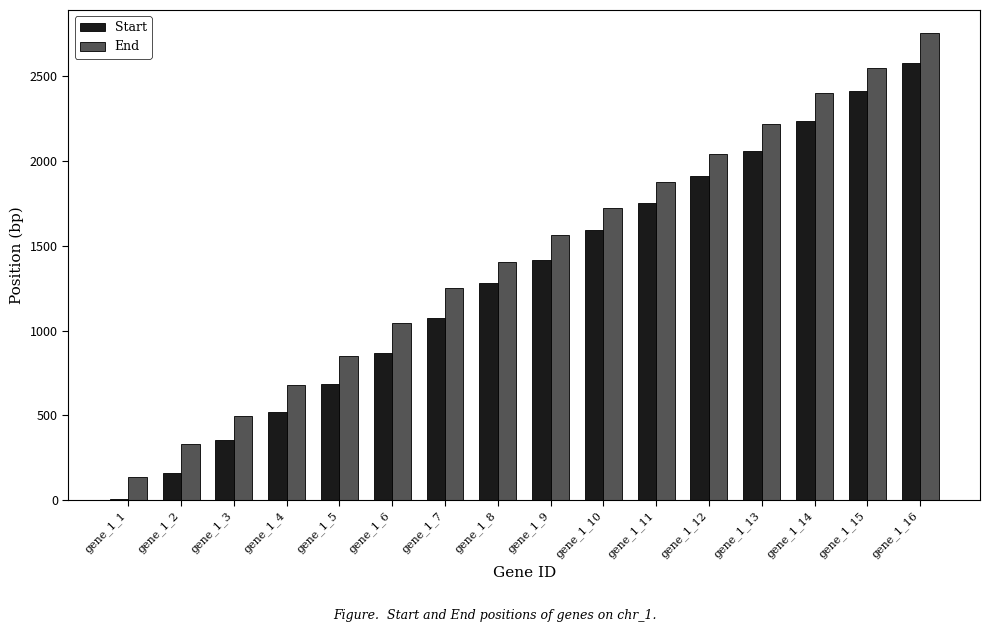

Reading right to left, what are all the values shown in this chart?

Start: gene_1_16=2577	gene_1_15=2415	gene_1_14=2235	gene_1_13=2061	gene_1_12=1911	gene_1_11=1752	gene_1_10=1593	gene_1_9=1419	gene_1_8=1281	gene_1_7=1074	gene_1_6=870	gene_1_5=687	gene_1_4=522	gene_1_3=354	gene_1_2=159	gene_1_1=9
End: gene_1_16=2753	gene_1_15=2546	gene_1_14=2402	gene_1_13=2216	gene_1_12=2042	gene_1_11=1877	gene_1_10=1724	gene_1_9=1565	gene_1_8=1406	gene_1_7=1253	gene_1_6=1046	gene_1_5=851	gene_1_4=680	gene_1_3=497	gene_1_2=332	gene_1_1=137